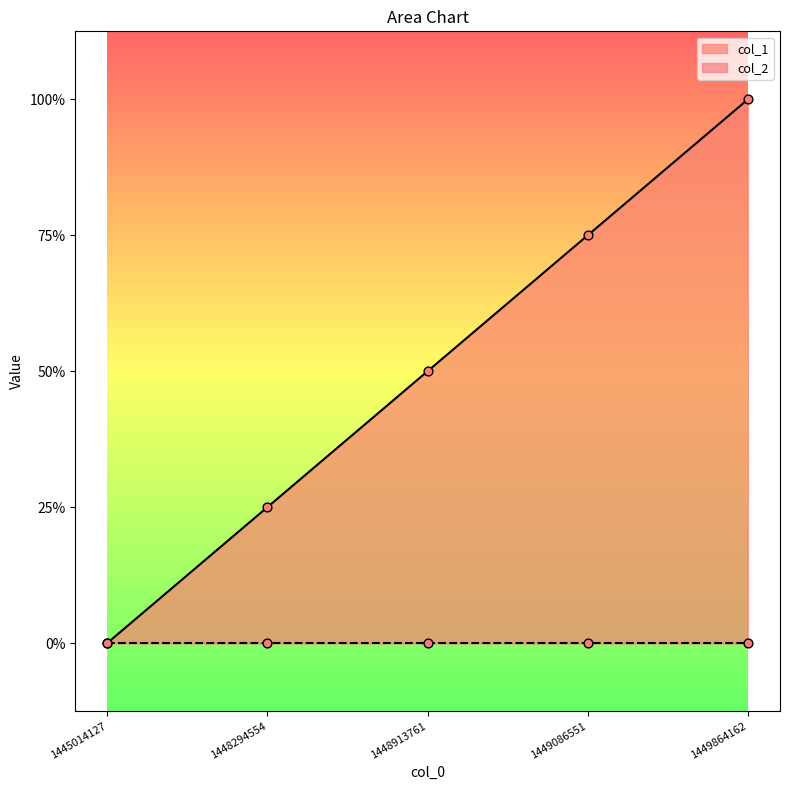

Between 1449864162 and 1449086551, which is larger?

1449864162